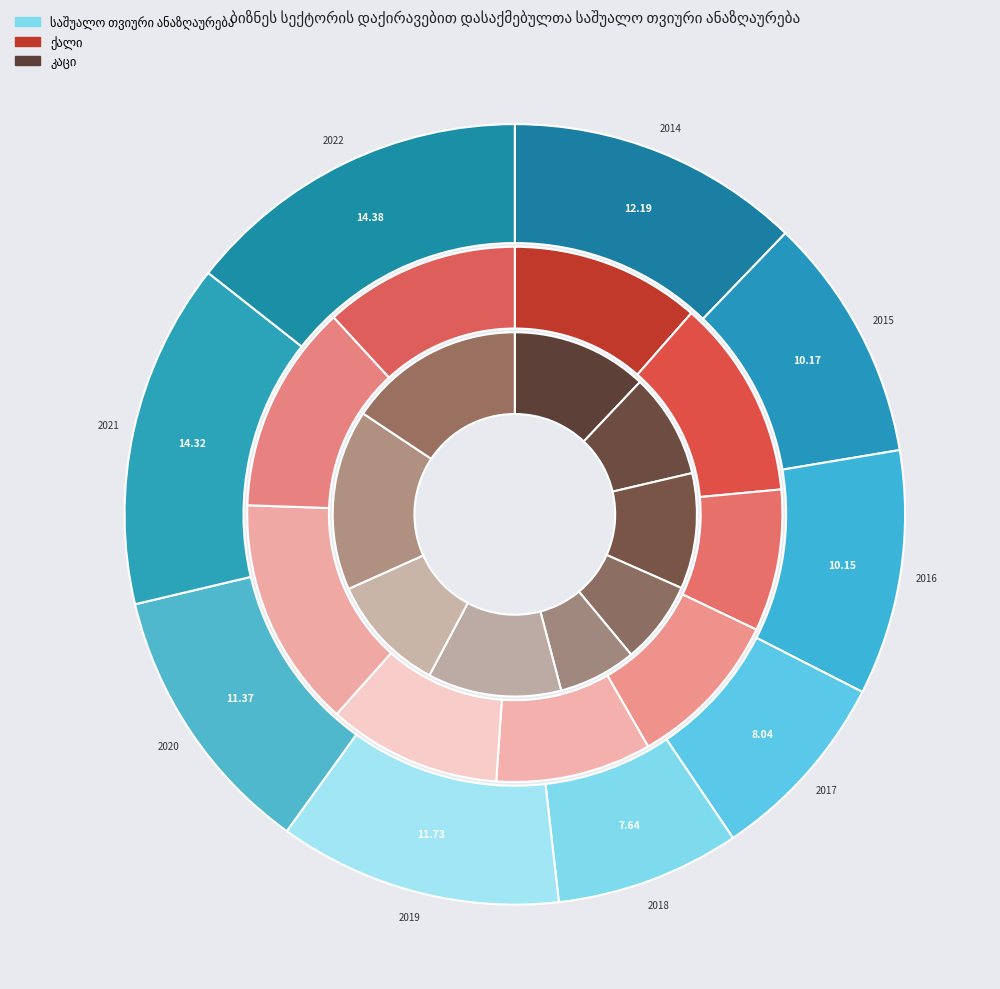

What is the total percentage of 2021 and 2016?

24.5%